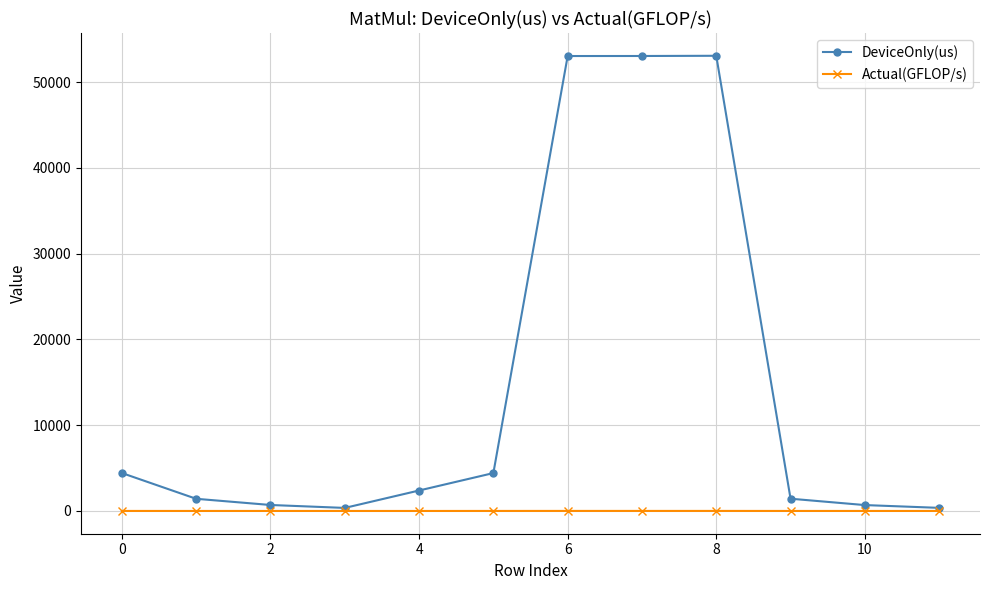

What is the maximum value shown in the chart?

53084.7